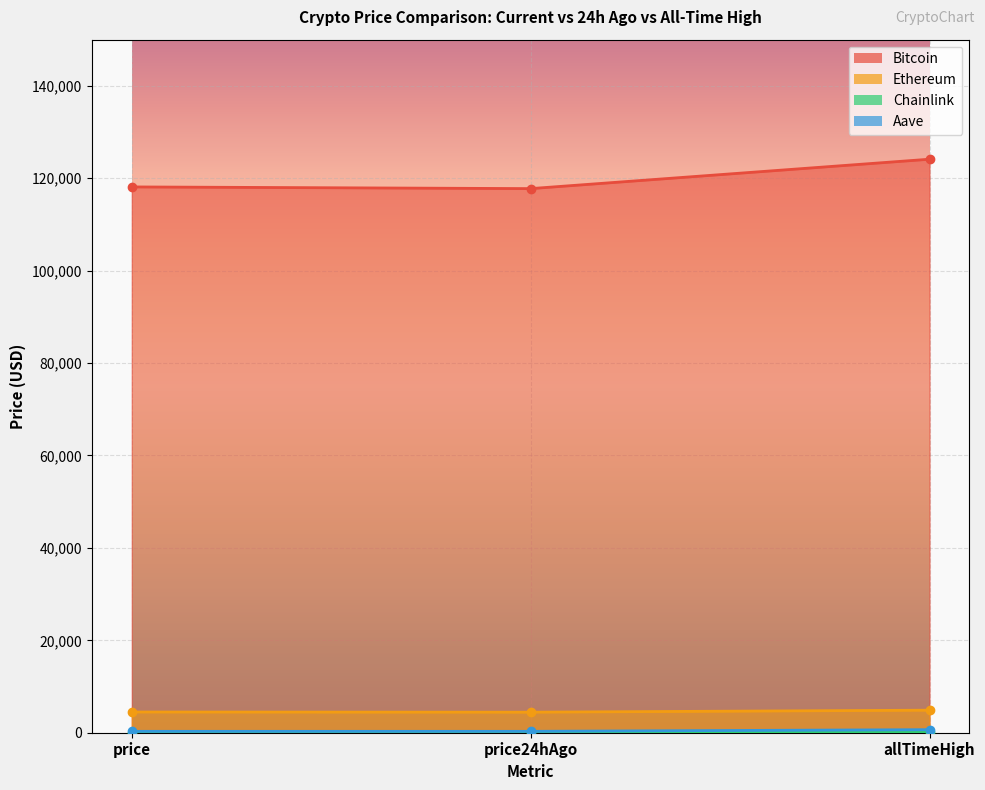

How many lines are shown in the chart?

4